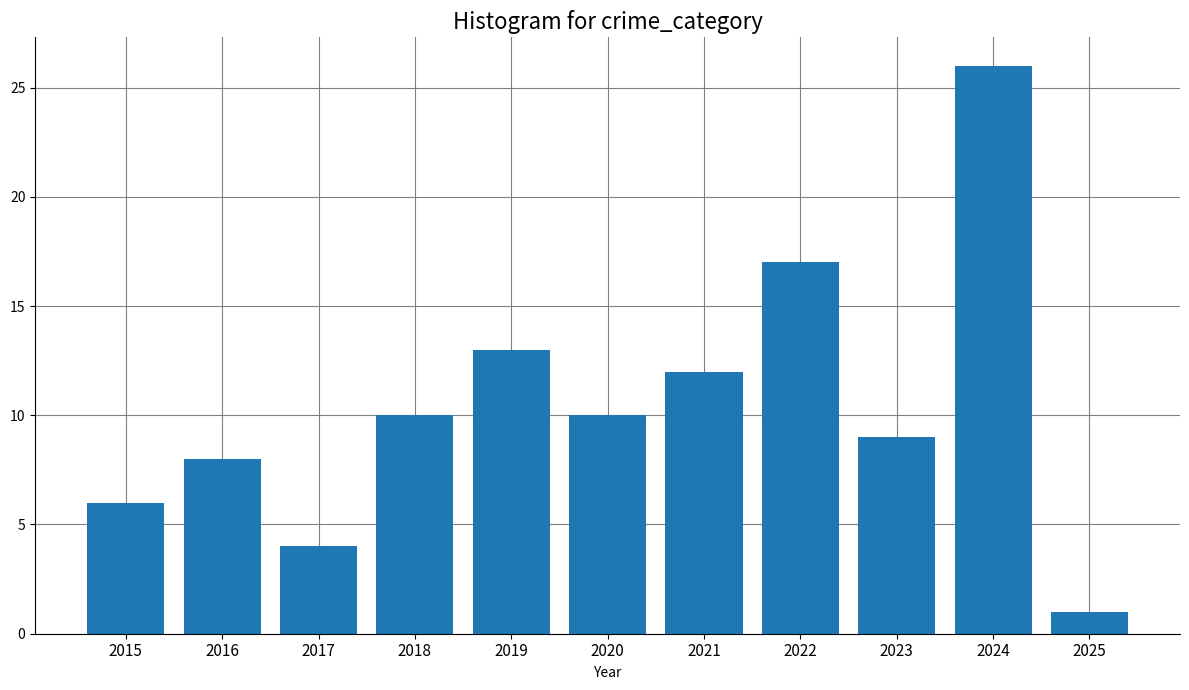

Between 2025 and 2021, which is larger?

2021